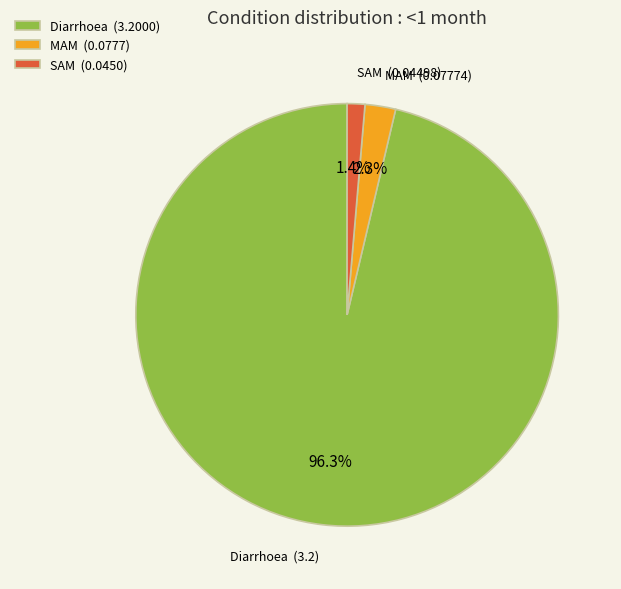

What is the largest slice in the pie chart?

Diarrhoea